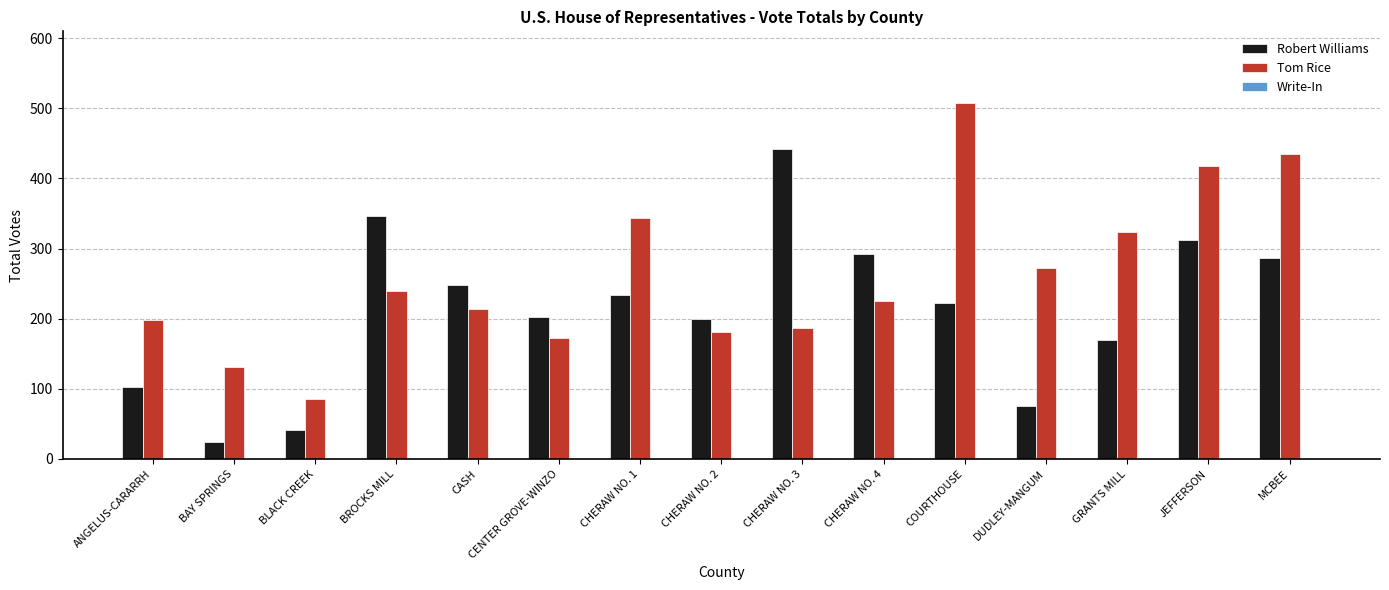

What is the highest value of the Robert Williams series?

442